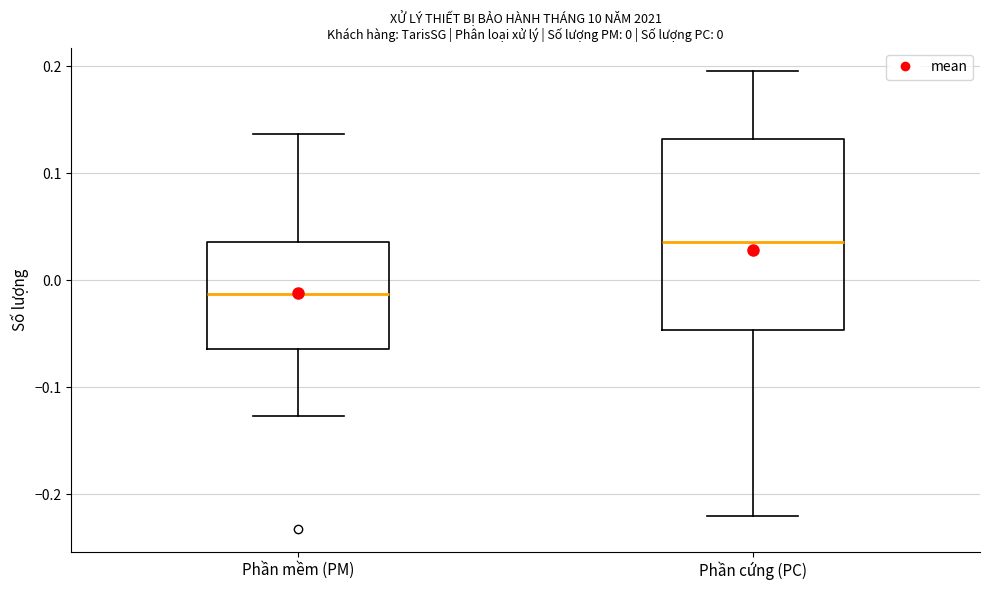

Which box's median line is the lowest?

Phần mềm (PM)